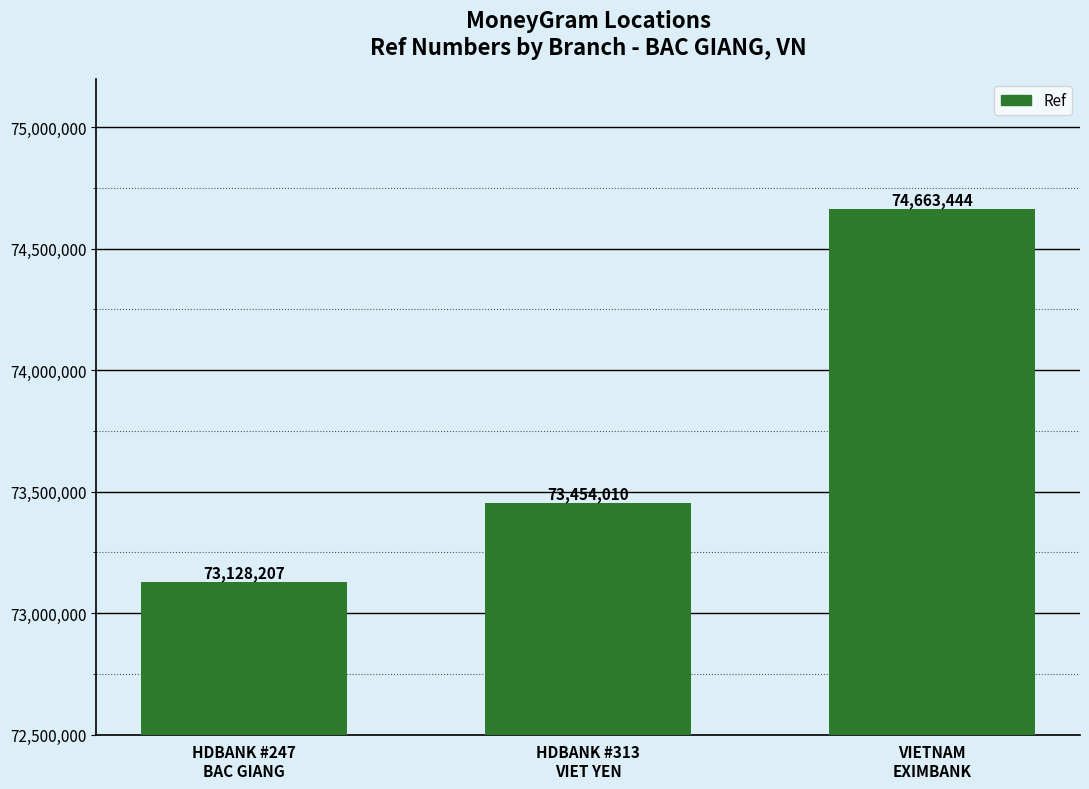

How many values are between 73128207 and 74663444?

3